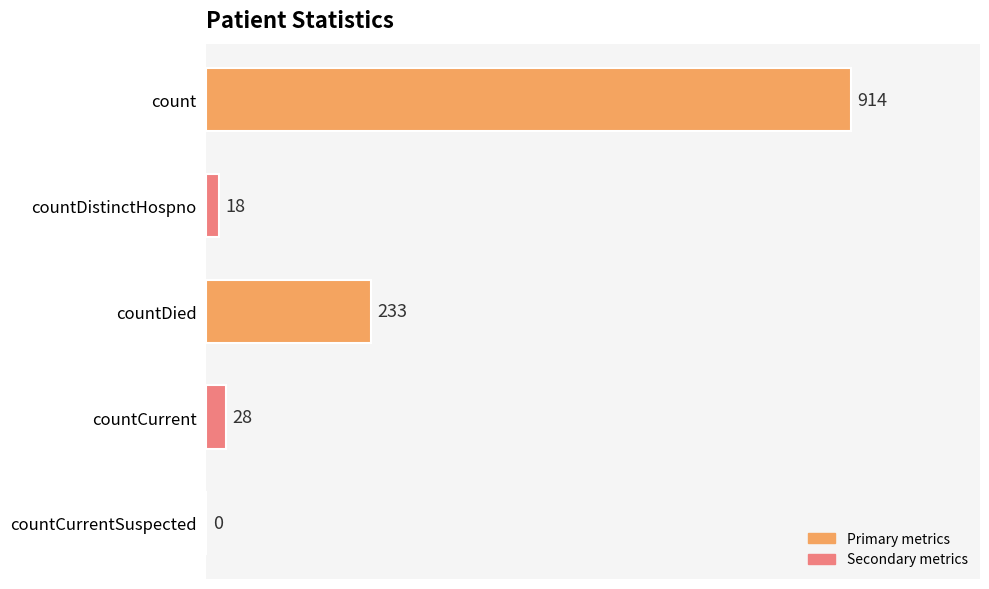

True or false: the data shows 1197 at count.

False